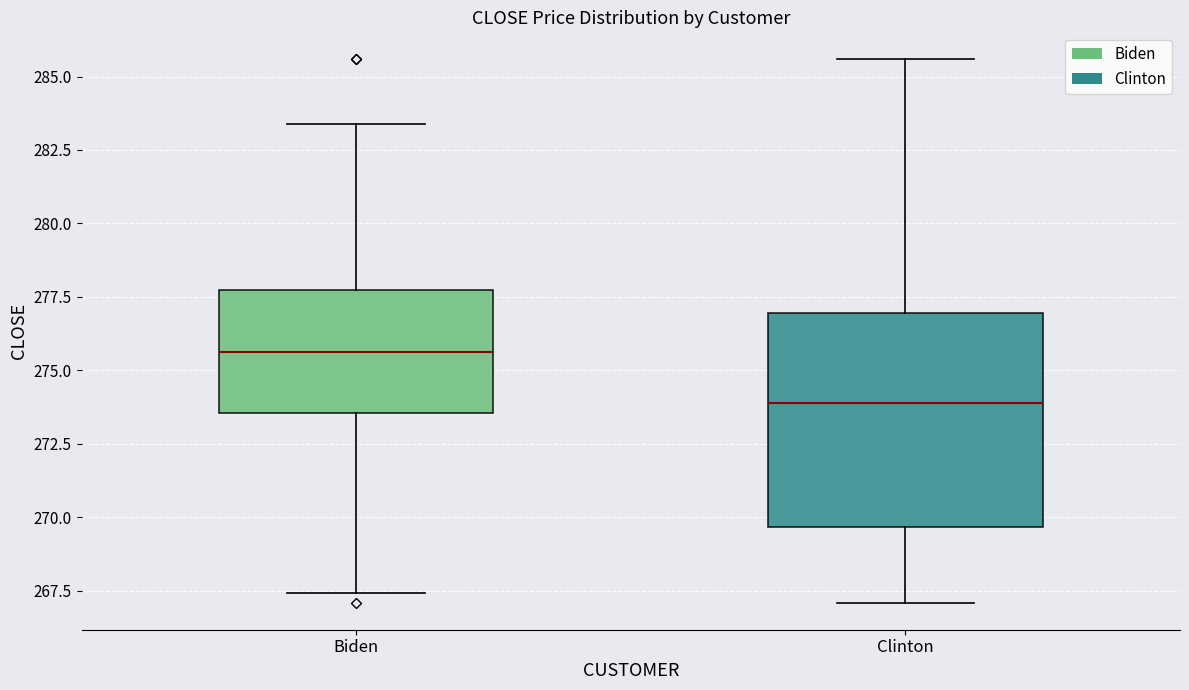

Reading left to right, transcribe this box plot: for each box, give where its median line is, the range the box spans, and where its two whiskers end, as read against the y-axis. The values are not printed on the chart, so give them approximately, as read against the axis.

Biden: median 275.5, box 273.5 to 277.5, whiskers 267.5 to 283.5
Clinton: median 274.0, box 269.5 to 277.0, whiskers 267.0 to 285.5